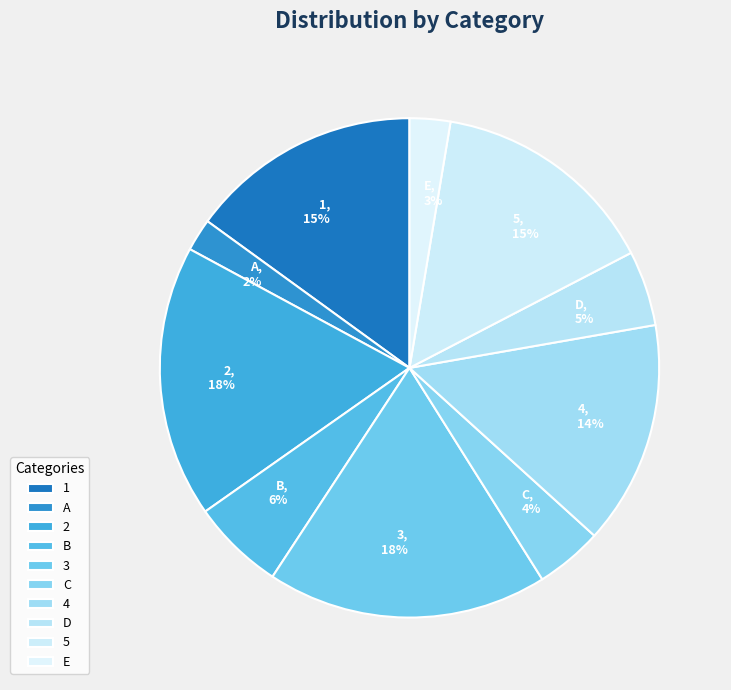

Which slice is the smallest?

A